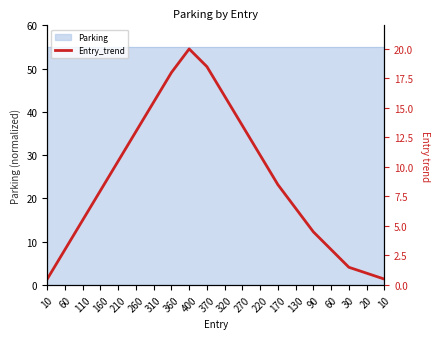

True or false: there are more than 2 points higher than both neighbors.

False